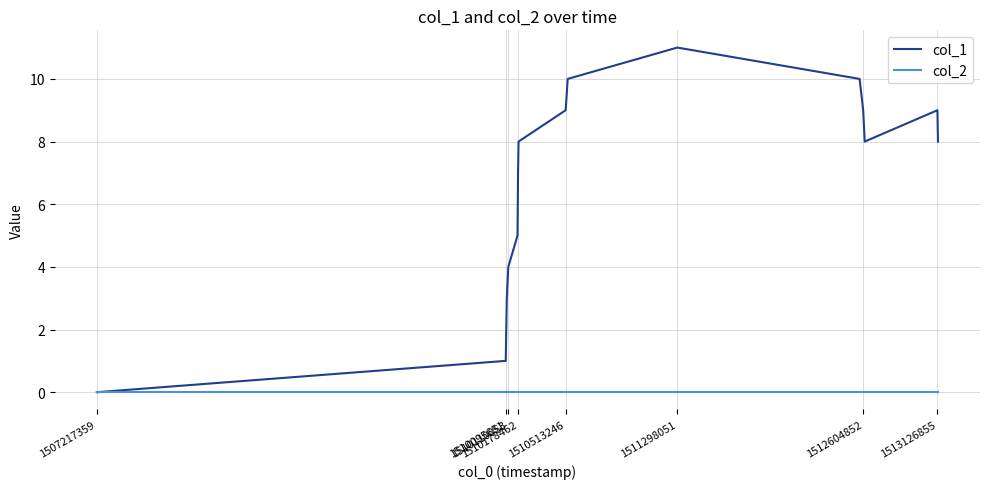

Reading right to left, transcribe all the data shown in this chart.

col_1: 8	9	8	9	10	11	10	9	8	7	5	4	3	2	1	0
col_2: 0	0	0	0	0	0	0	0	0	0	0	0	0	0	0	0